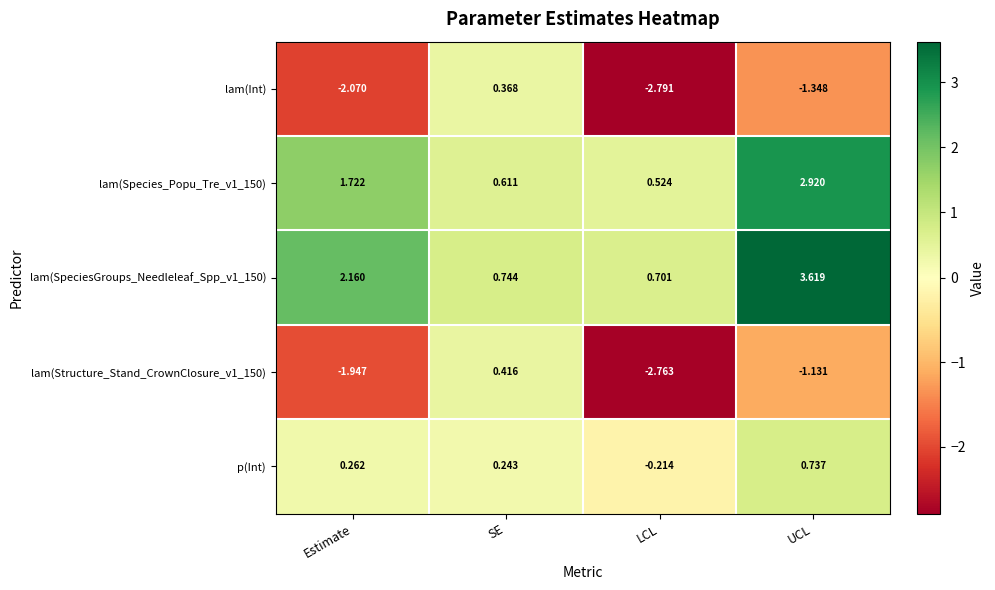

Count the number of categories in the chart.

4